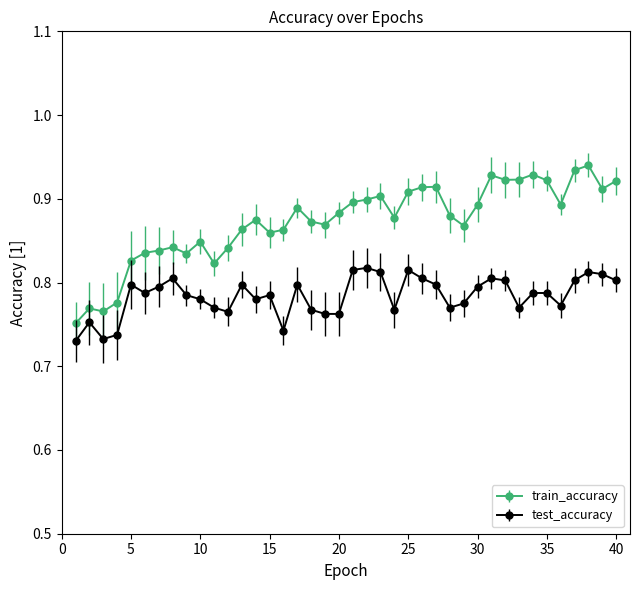

How many test_accuracy values are between 0 and 1?

40